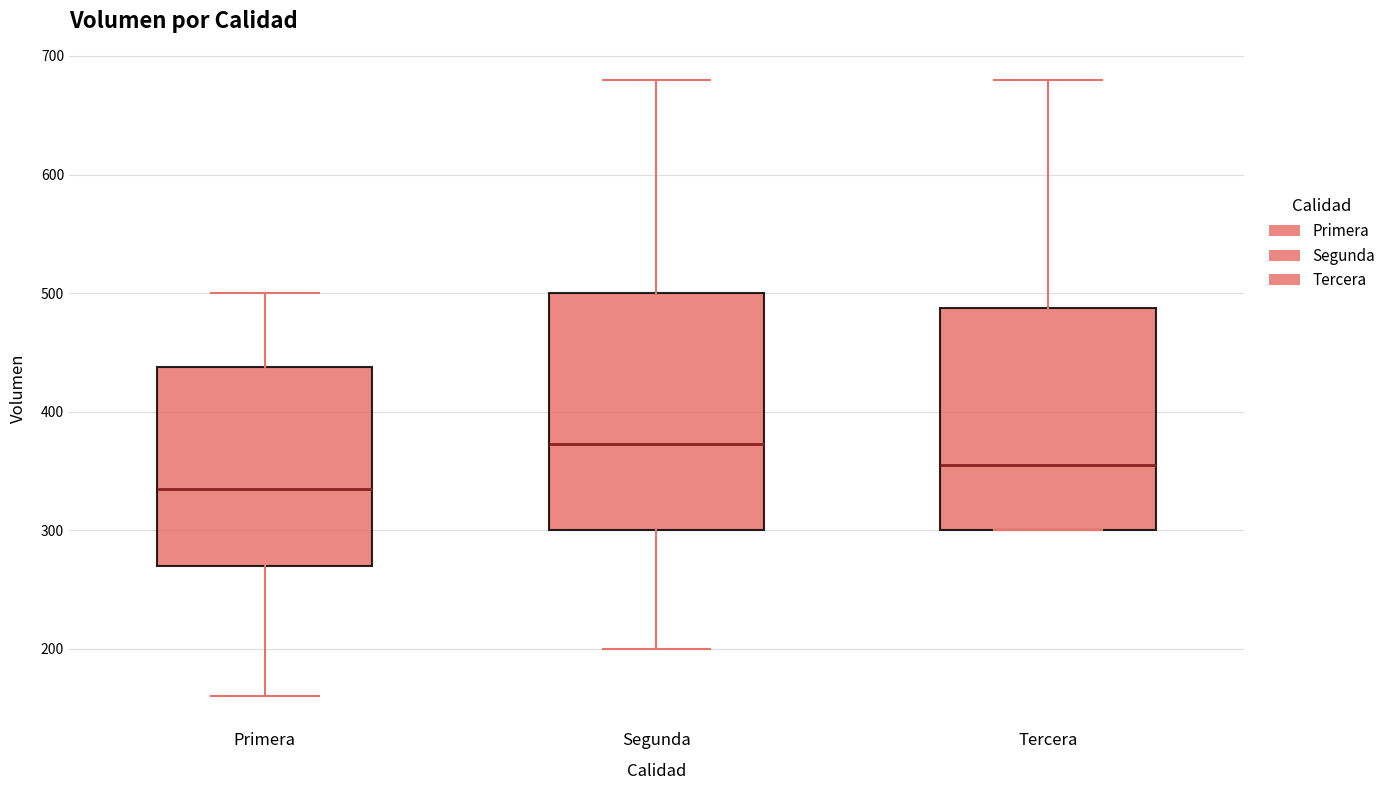

Comparing the boxes themselves (not the whiskers), which one is the tallest?

Segunda